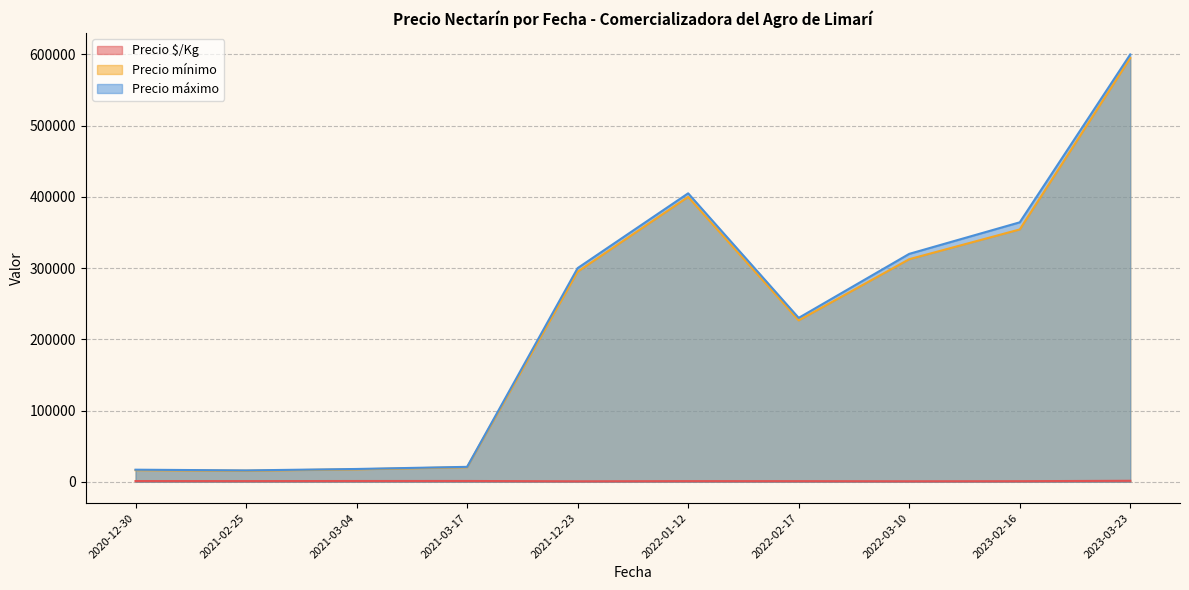

What is the difference between the highest and lowest values at 2023-02-16?

363431